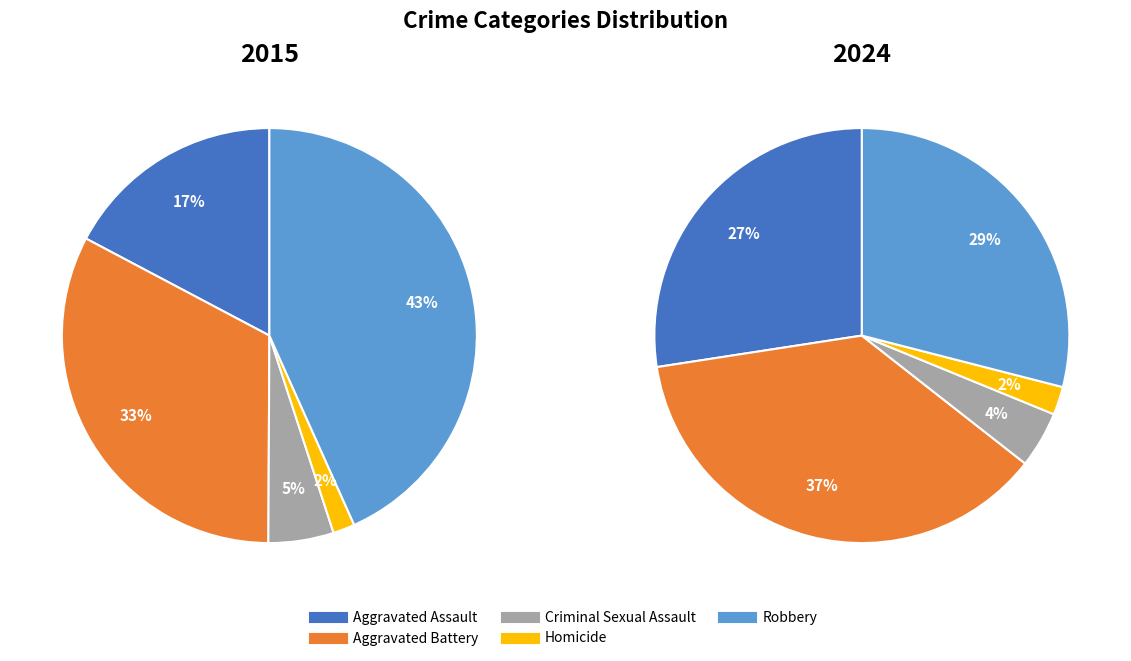

Does any single category account for the majority?

No